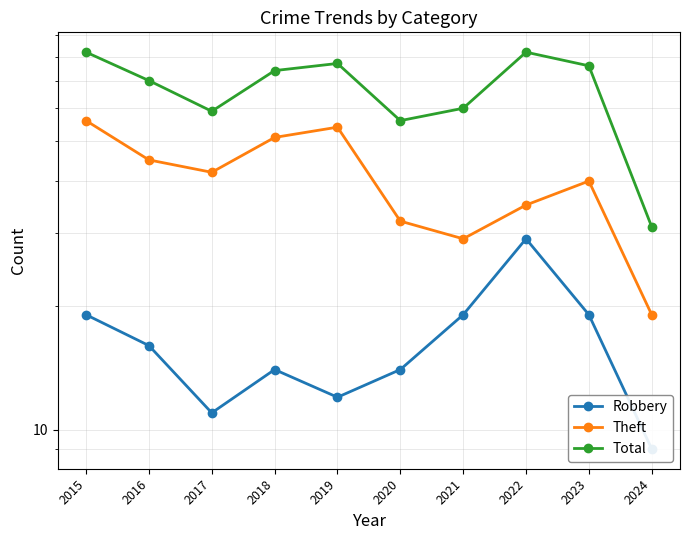

At how many categories does at least one series exceed 81?

2